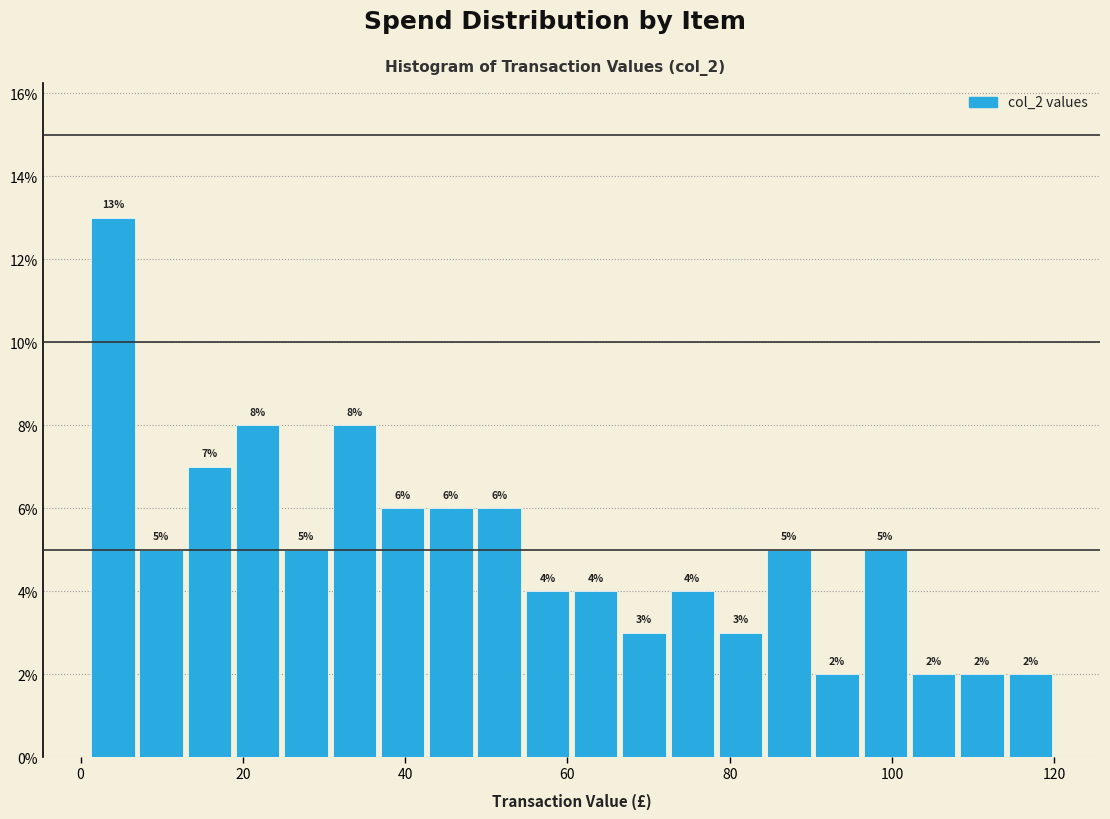

Around what value on the x-axis is the tallest bar? Give the approximate position of its centre, as read against the axis.

4